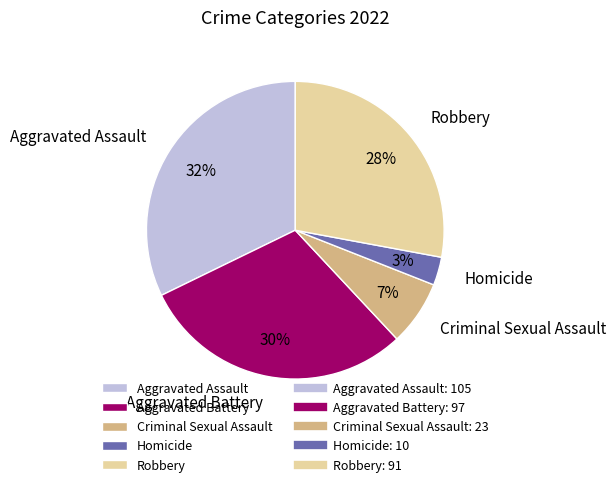

True or false: Aggravated Assault accounts for 24% of the total.

False